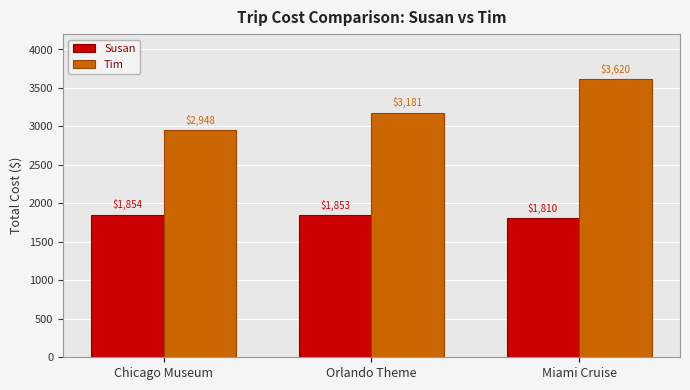

How many data points in Susan are less than 1853?

1